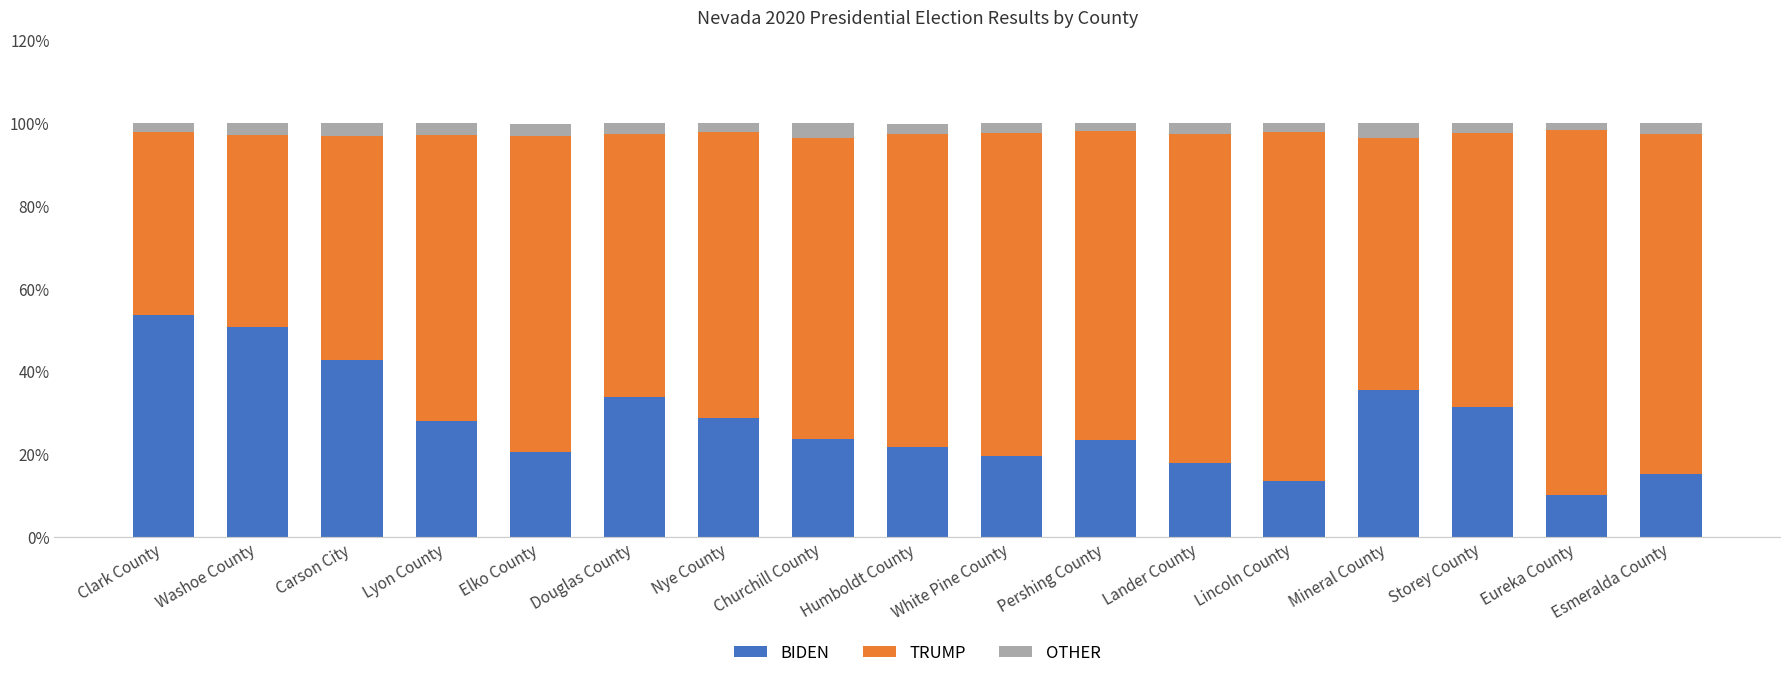

Count the BIDEN values in the range 0 to 1.

17